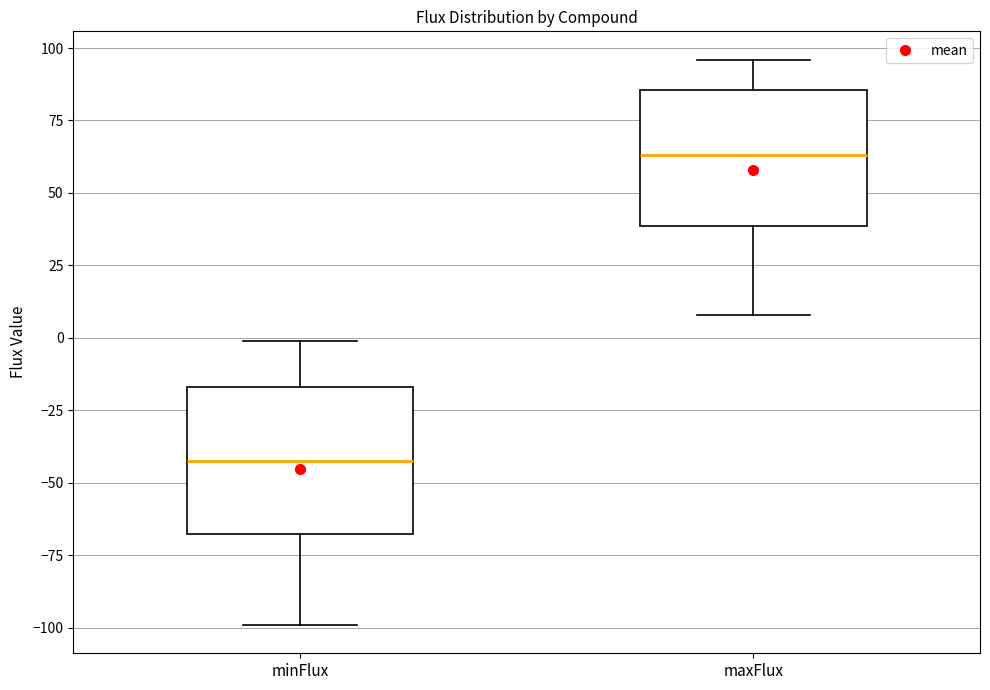

Which box's median line is the highest?

maxFlux